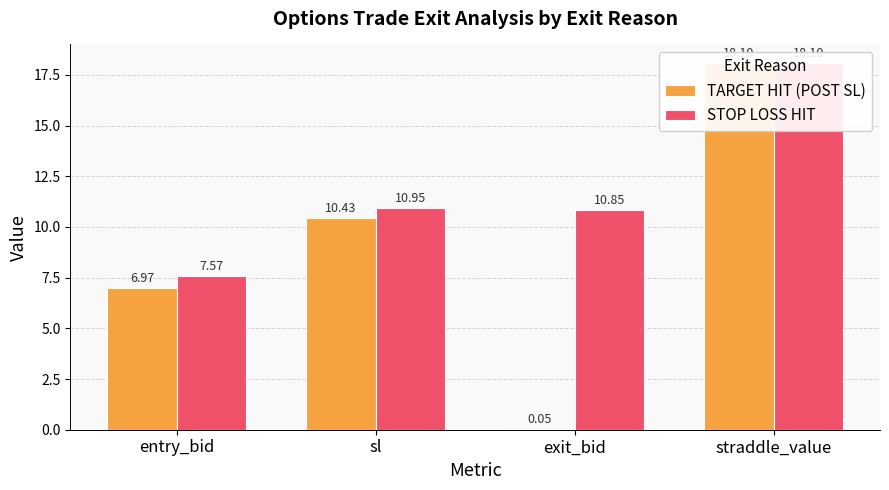

What is the difference between the second highest and minimum values in the TARGET HIT (POST SL) series?

10.4